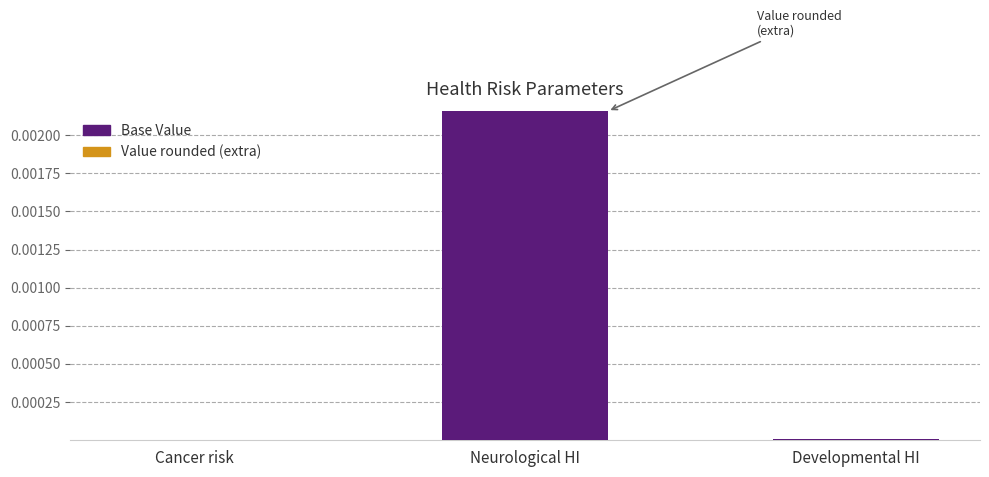

True or false: Base Value has a value of 0.0 at Cancer risk.

True